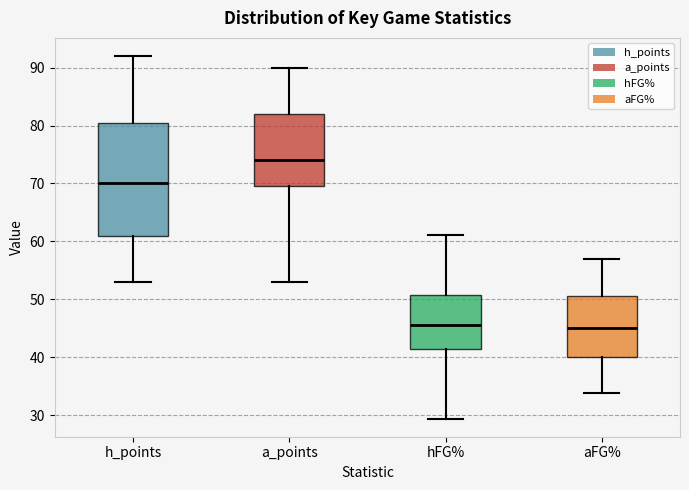

Reading left to right, transcribe this box plot: for each box, give where its median line is, the range the box spans, and where its two whiskers end, as read against the y-axis. The values are not printed on the chart, so give them approximately, as read against the axis.

h_points: median 70, box 61 to 81, whiskers 53 to 92
a_points: median 74, box 70 to 82, whiskers 53 to 90
hFG%: median 46, box 41 to 51, whiskers 29 to 61
aFG%: median 45, box 40 to 51, whiskers 34 to 57